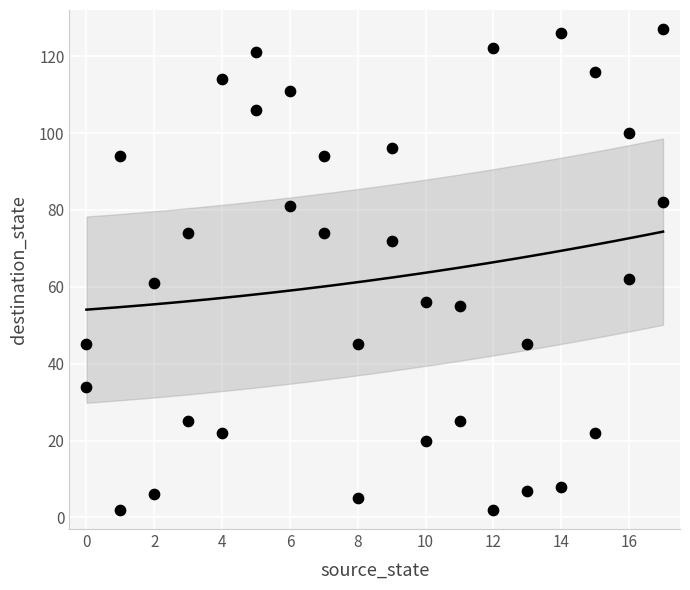

What is the range of Y values (max minus min)?

125